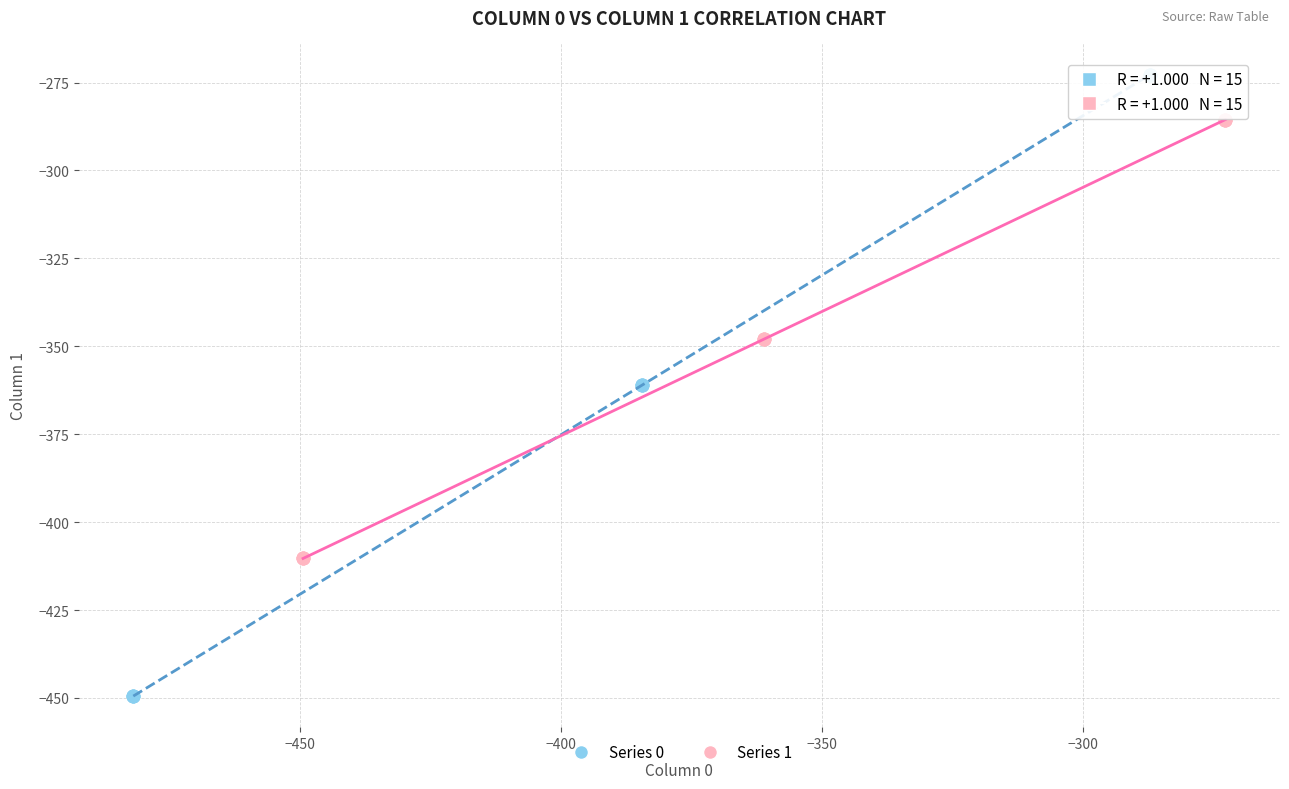

Which series reaches the maximum Y coordinate?

Series 0